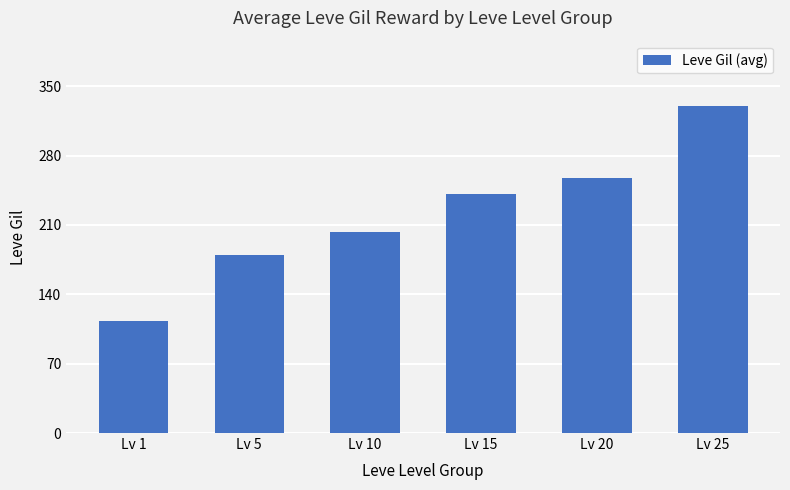

Which label corresponds to the smallest value in the chart?

Lv 1